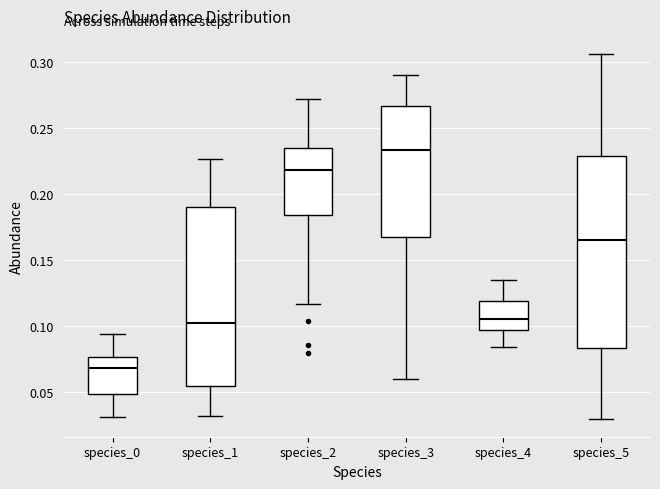

Reading left to right, read every box against the y-axis: the position of its median line, the range the box covers, and the ends of its whiskers. The values are not printed on the chart, so give them approximately, as read against the axis.

species_0: median 0.070, box 0.050 to 0.075, whiskers 0.030 to 0.095
species_1: median 0.100, box 0.055 to 0.190, whiskers 0.030 to 0.225
species_2: median 0.220, box 0.185 to 0.235, whiskers 0.115 to 0.270
species_3: median 0.235, box 0.170 to 0.265, whiskers 0.060 to 0.290
species_4: median 0.105, box 0.095 to 0.120, whiskers 0.085 to 0.135
species_5: median 0.165, box 0.085 to 0.230, whiskers 0.030 to 0.305